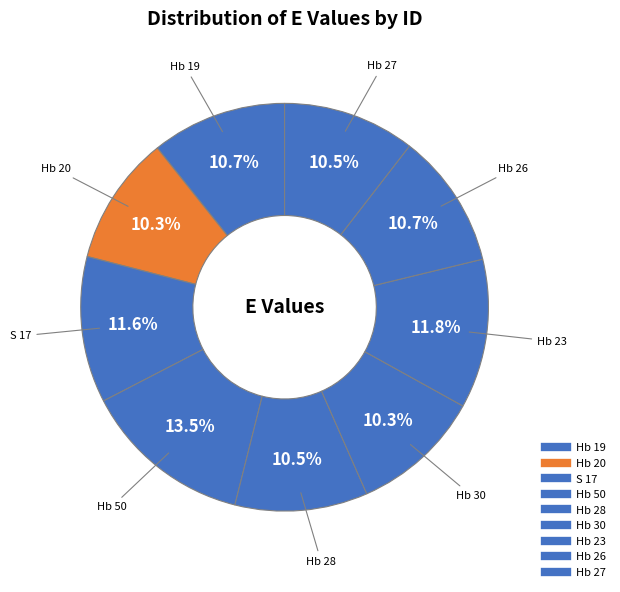

To the nearest percent, what is the difference between the largest and smallest slice percentages?

3%